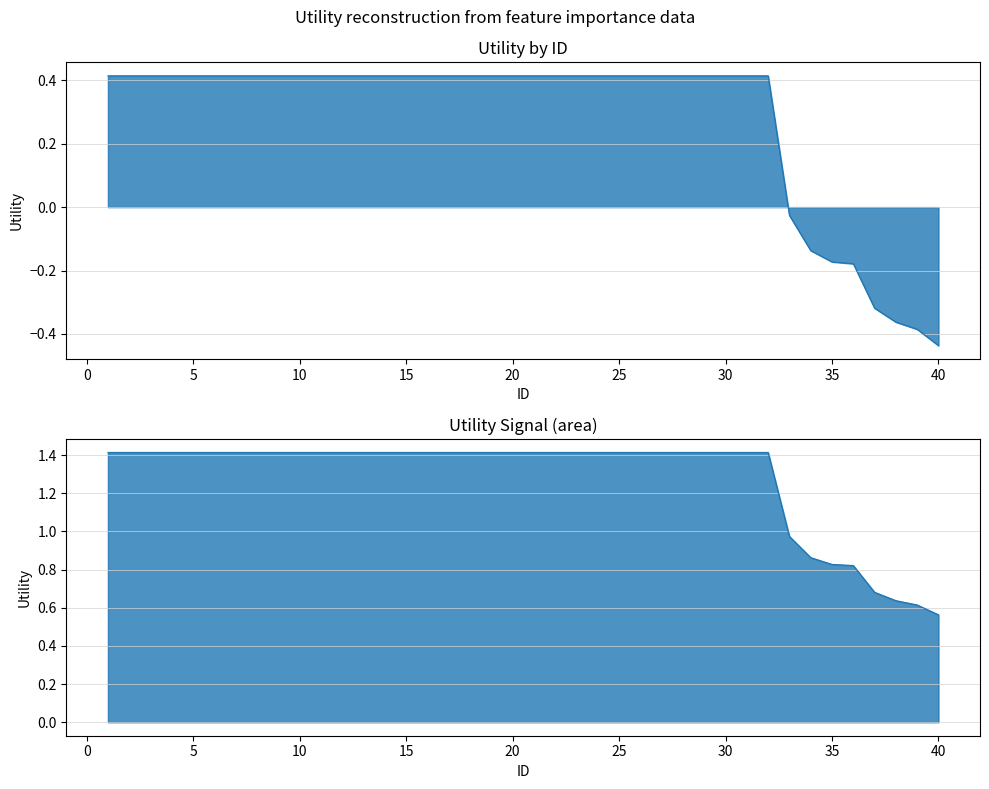

What is the difference between the second highest and second lowest values?

0.8